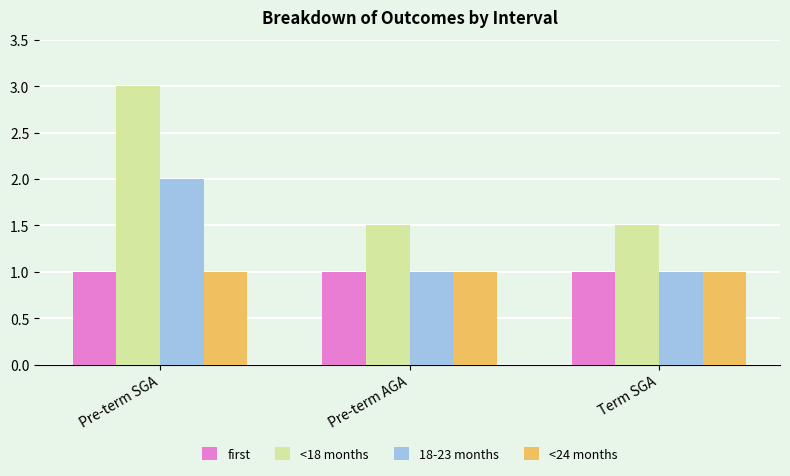

What position from the right is Pre-term SGA?

3